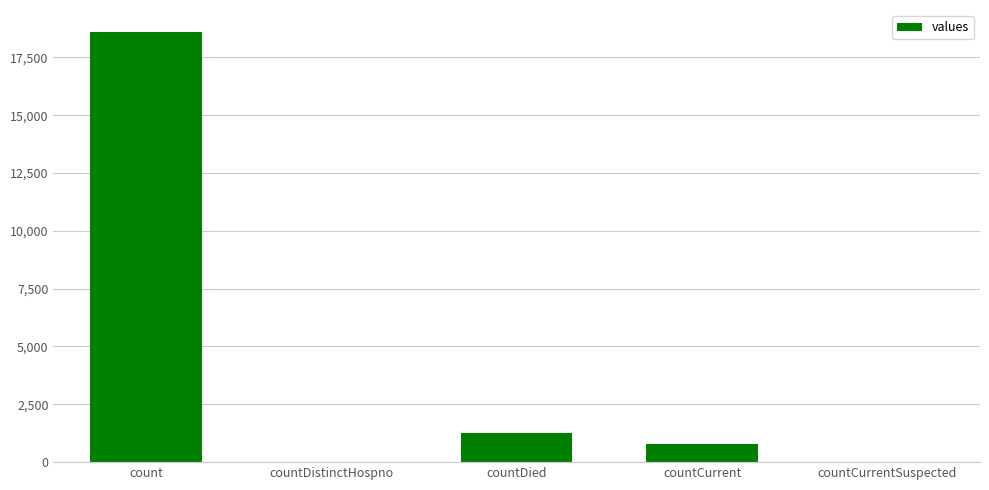

What is the approximate value at countCurrent, to the nearest 100?

800